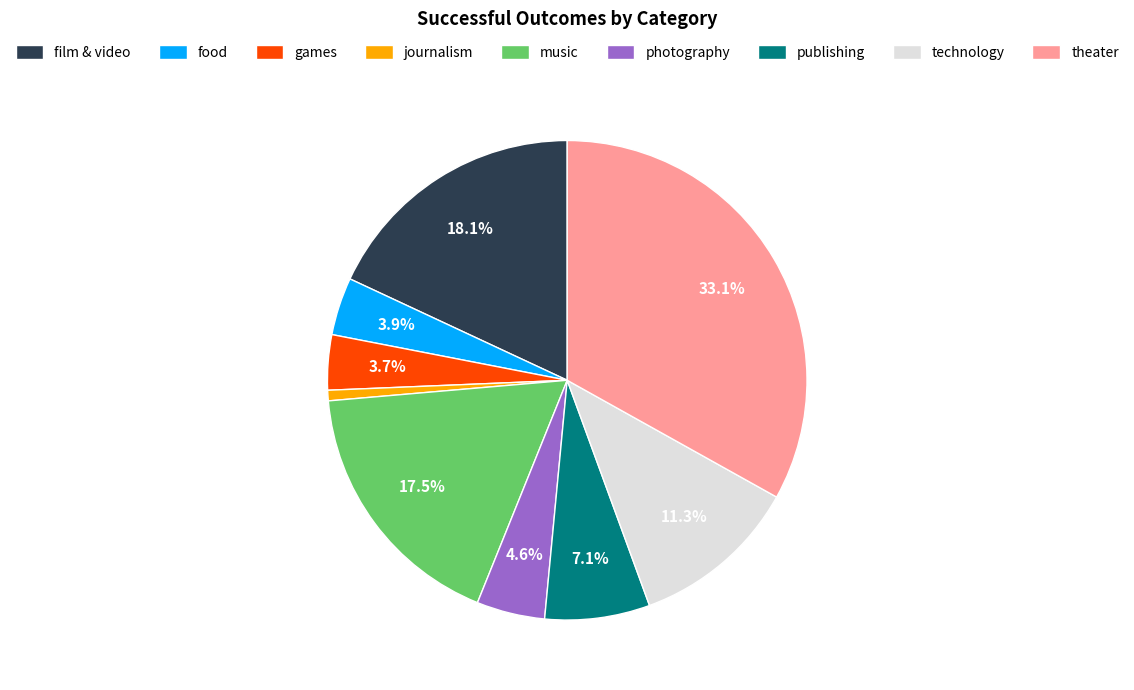

How many segments does this pie chart have?

9